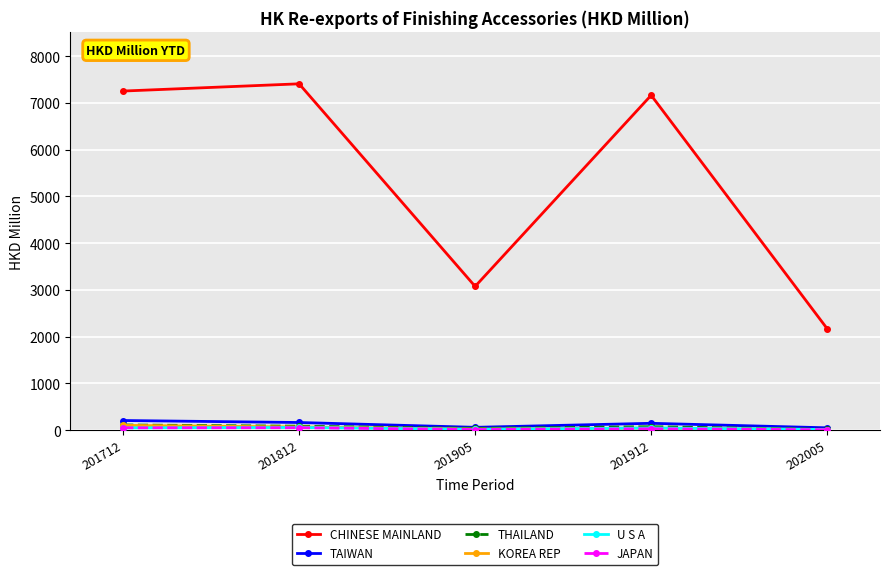

In TAIWAN, how many points are lower than both neighbors (excluding endpoints)?

1